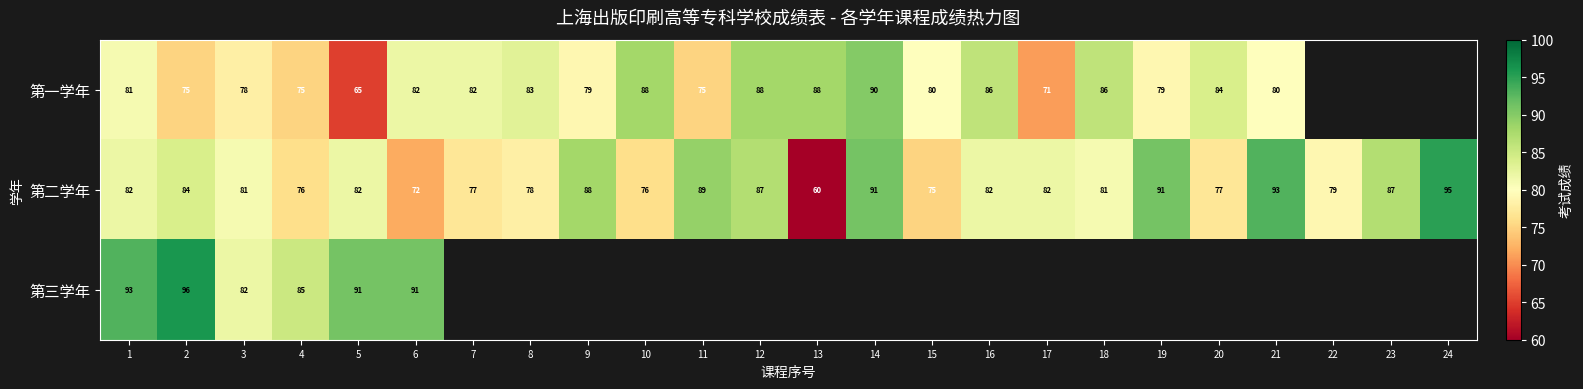

Is it true that 第一学年 equals 161 at 14?

False